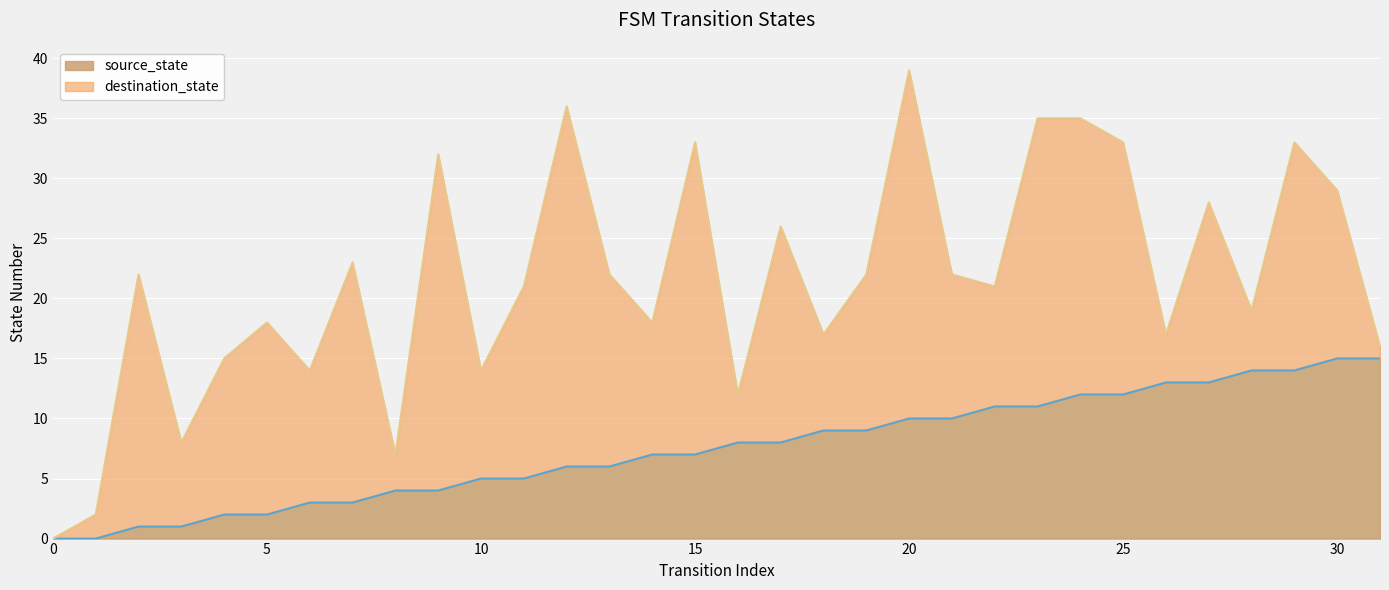

True or false: destination_state and source_state intersect in this chart.

True